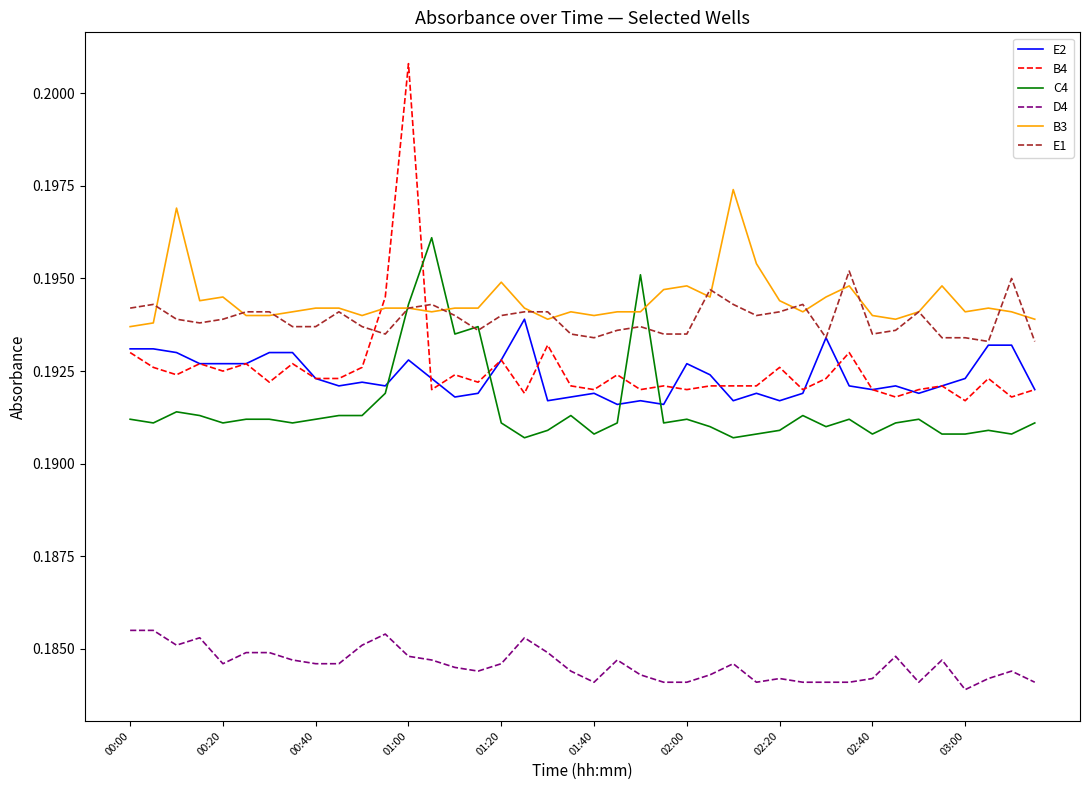

How many E2 values are between 0 and 1?

40